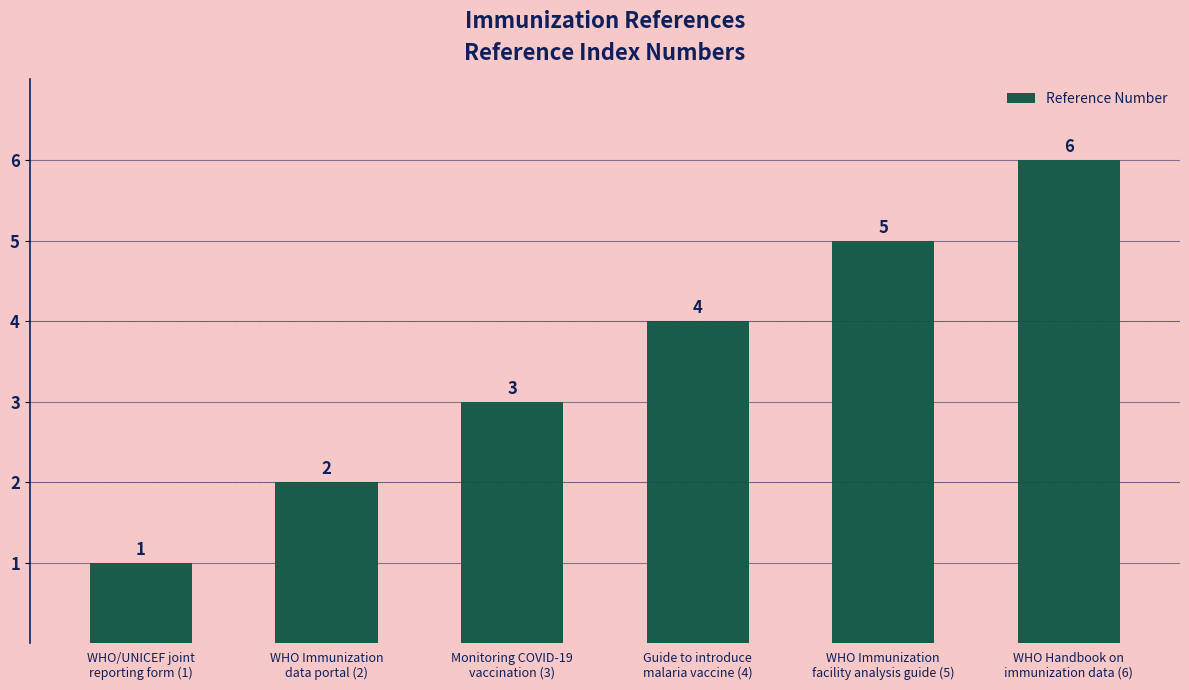

Which has a higher value, WHO Handbook on
immunization data (6) or WHO Immunization
facility analysis guide (5)?

WHO Handbook on
immunization data (6)